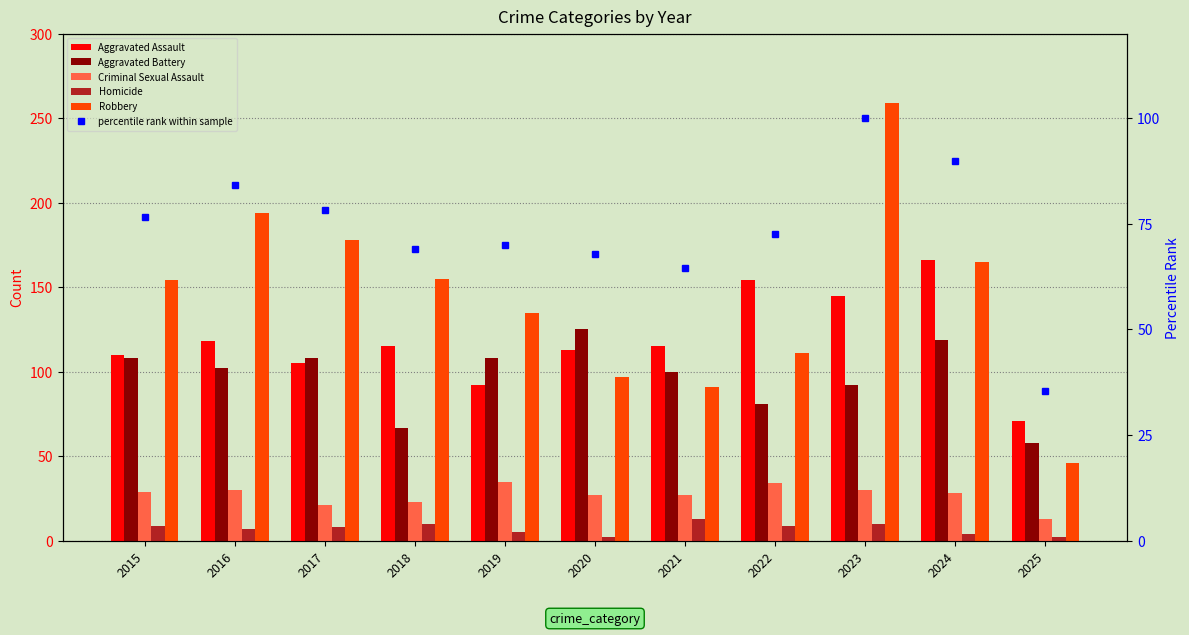

Where is Aggravated Battery nearest to the value 91?

2023